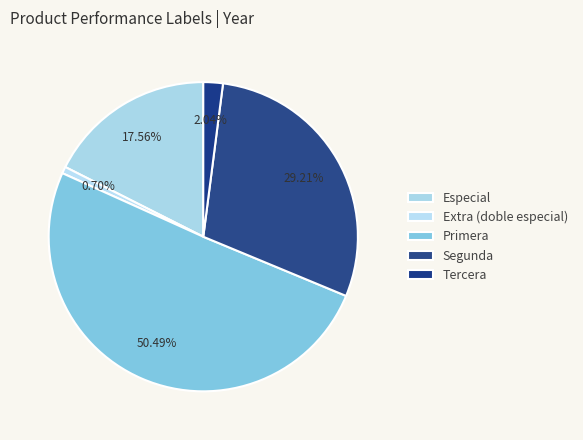

Count the number of slices in the pie.

5